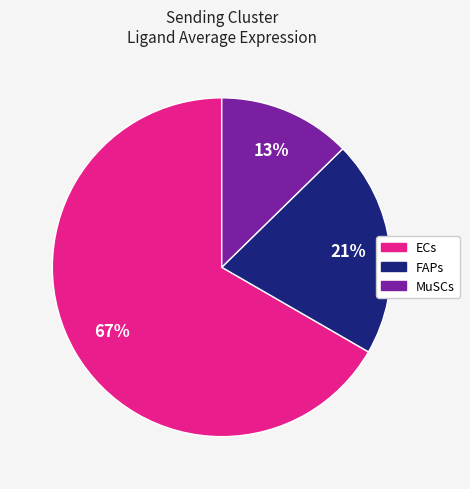

What is the smallest slice in the pie chart?

MuSCs